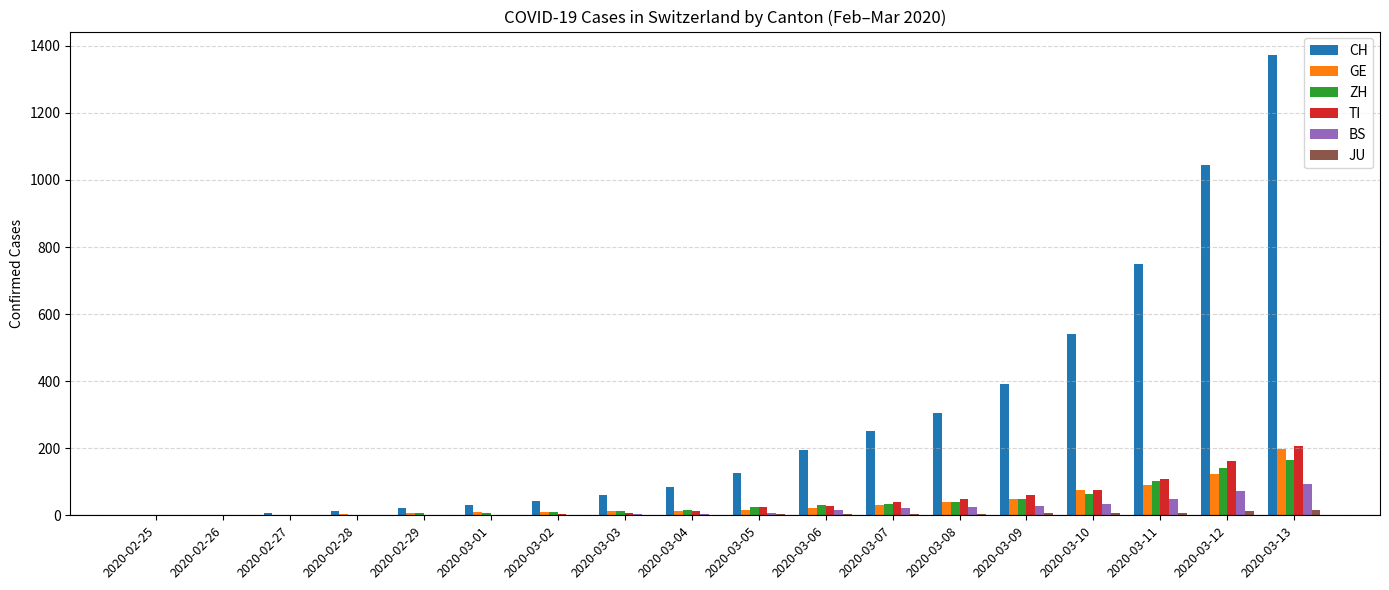

What is the sum of all TI values?

788